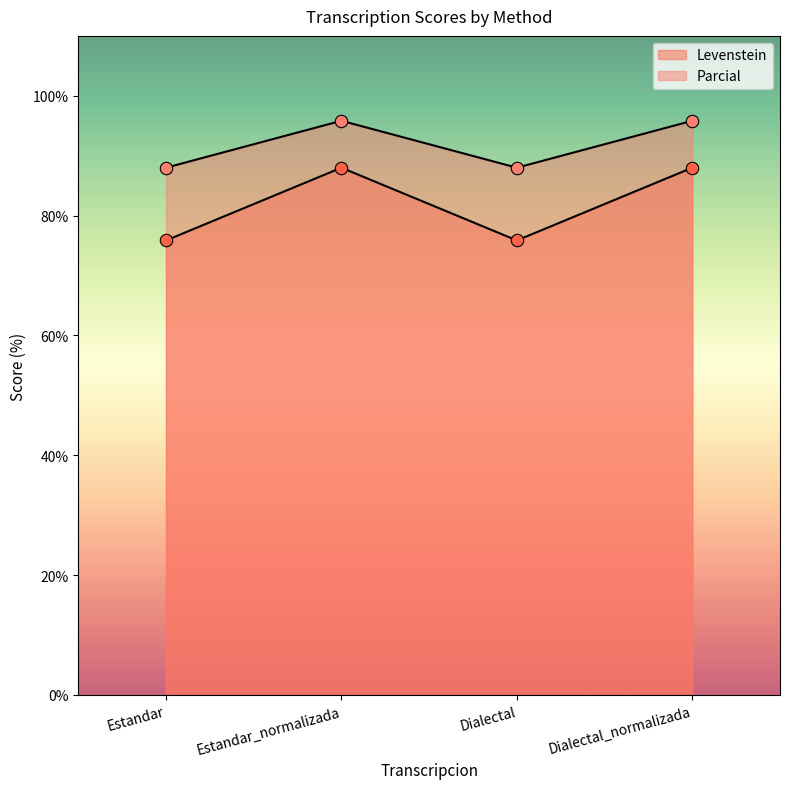

What is the total value across all series at Estandar_normalizada?

183.8